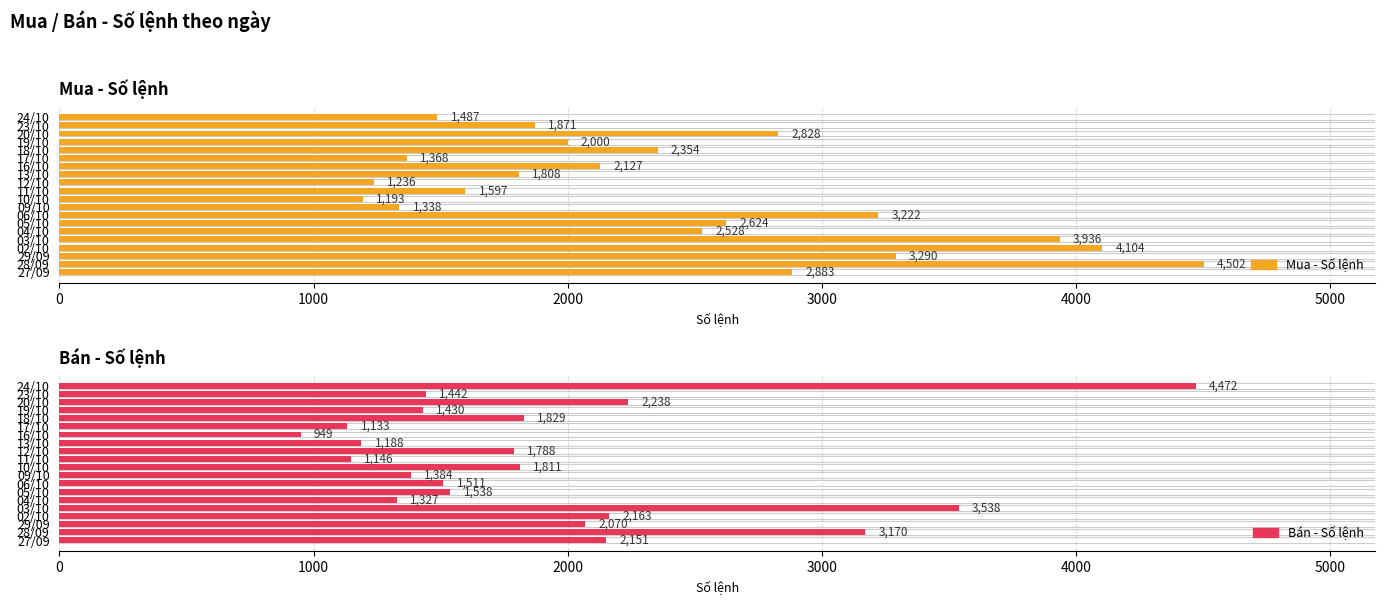

Does the chart contain any negative values?

No